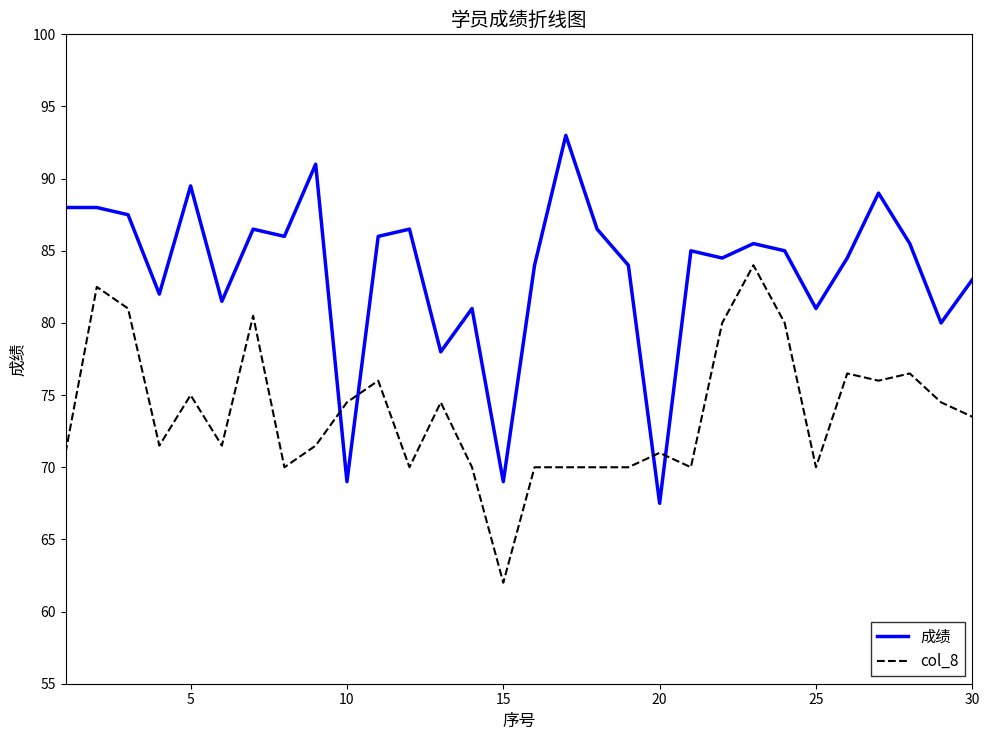

What is the maximum value for 成绩?

93.0